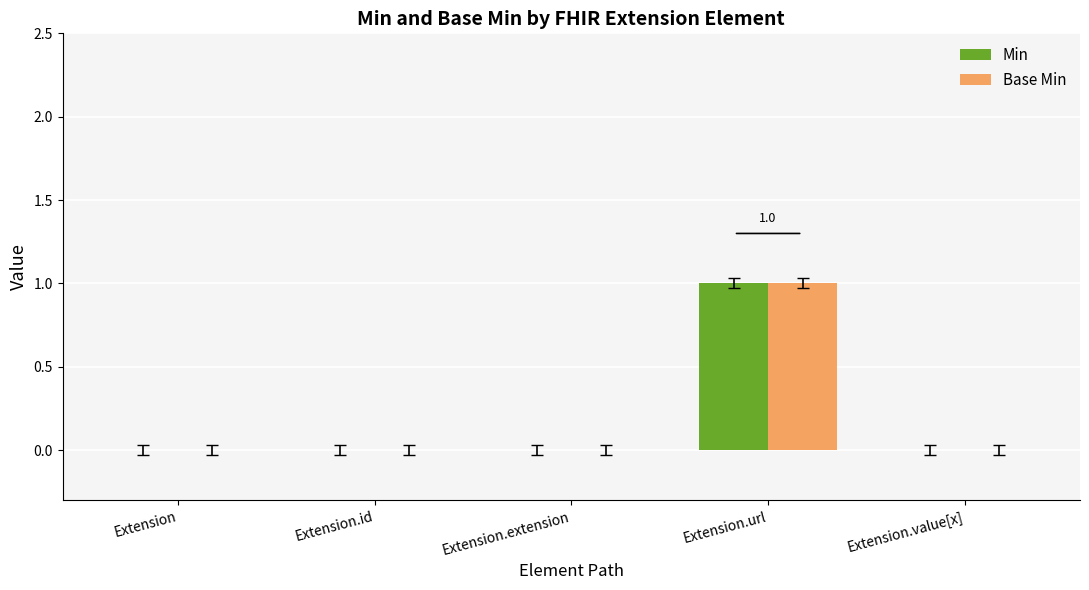

Is it true that Min equals 1 at Extension.url?

True